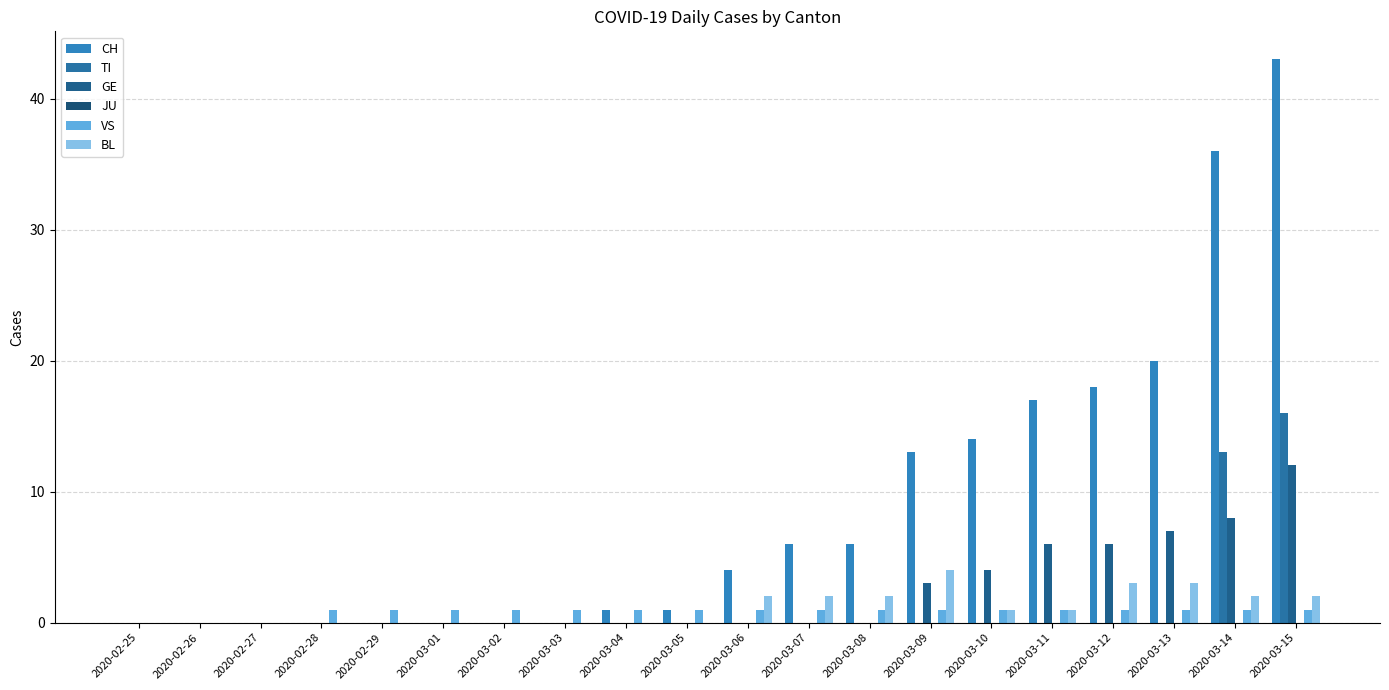

Which series has the widest spread of values?

CH